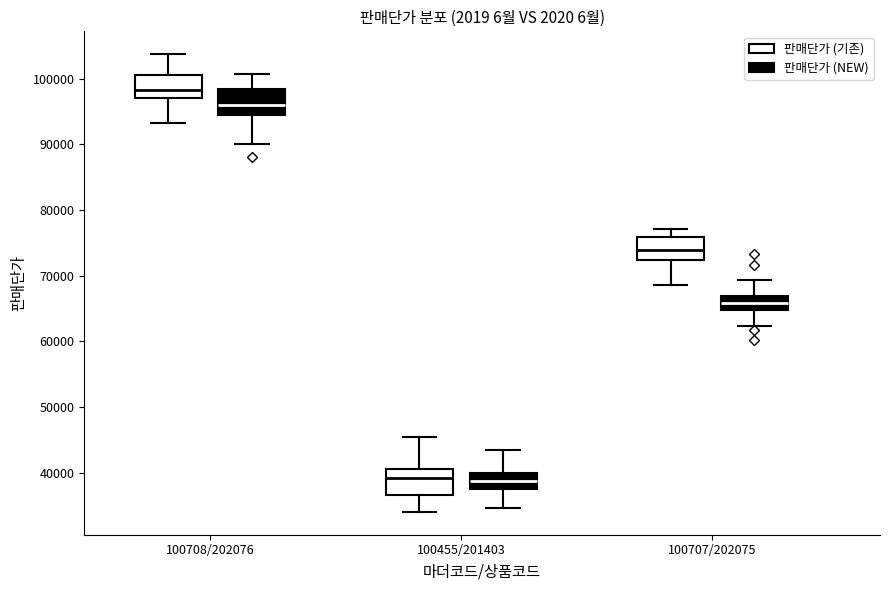

Reading left to right, transcribe this box plot: for each box, give where its median line is, the range the box spans, and where its two whiskers end, as read against the y-axis. The values are not printed on the chart, so give them approximately, as read against the axis.

100708/202076 (판매단가 (기존)): median 98000, box 97000 to 101000, whiskers 93000 to 104000
100708/202076 (판매단가 (NEW)): median 96000, box 94000 to 98000, whiskers 90000 to 101000
100455/201403 (판매단가 (기존)): median 39000, box 37000 to 40000, whiskers 34000 to 45000
100455/201403 (판매단가 (NEW)): median 39000, box 37000 to 40000, whiskers 35000 to 43000
100707/202075 (판매단가 (기존)): median 74000, box 72000 to 76000, whiskers 69000 to 77000
100707/202075 (판매단가 (NEW)): median 66000, box 65000 to 67000, whiskers 62000 to 69000